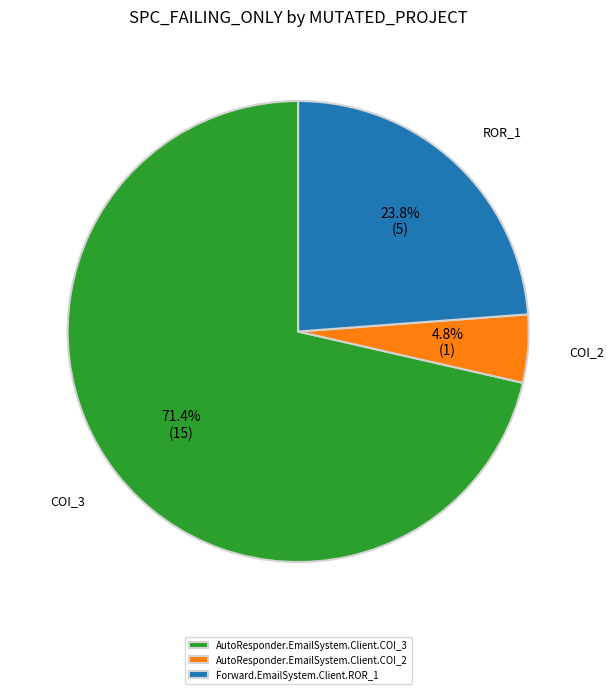

Which has a higher value, COI_2 or COI_3?

COI_3